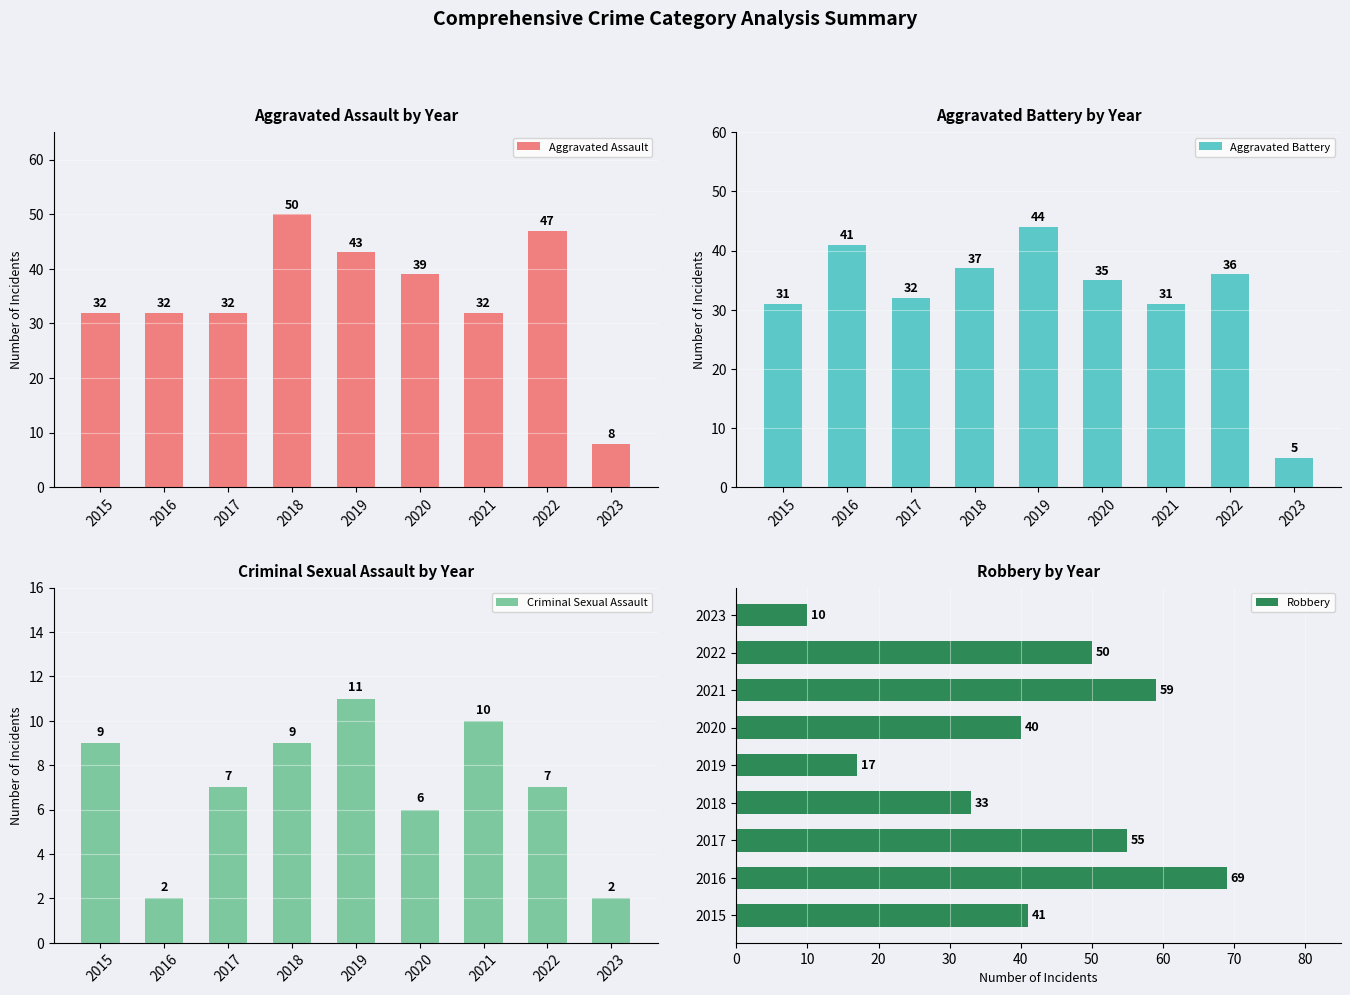

Which series changed the most between 2016 and 2019?

Robbery